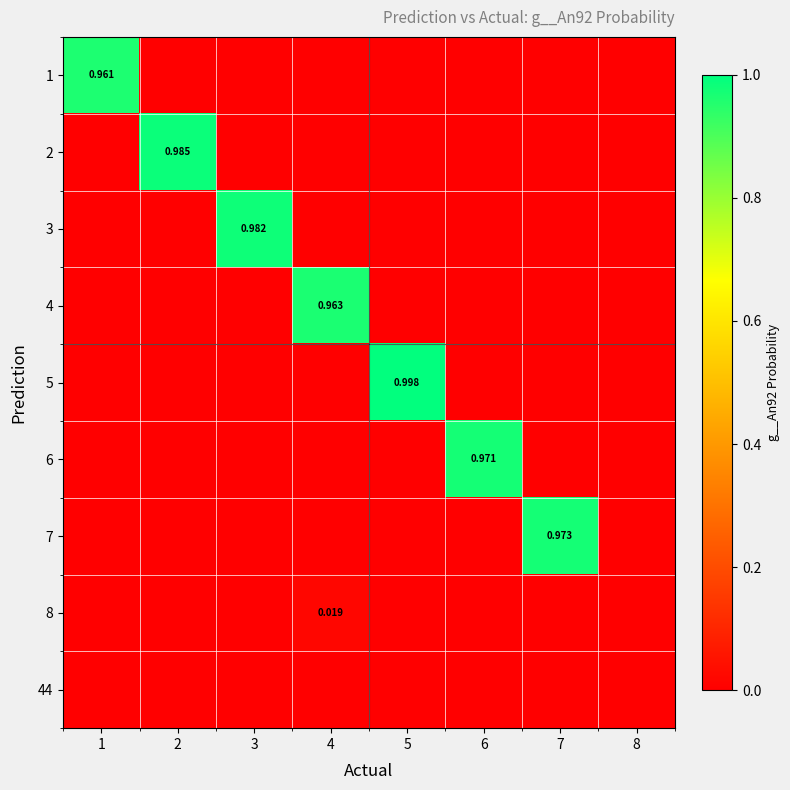

What is the greatest value displayed?

1.0